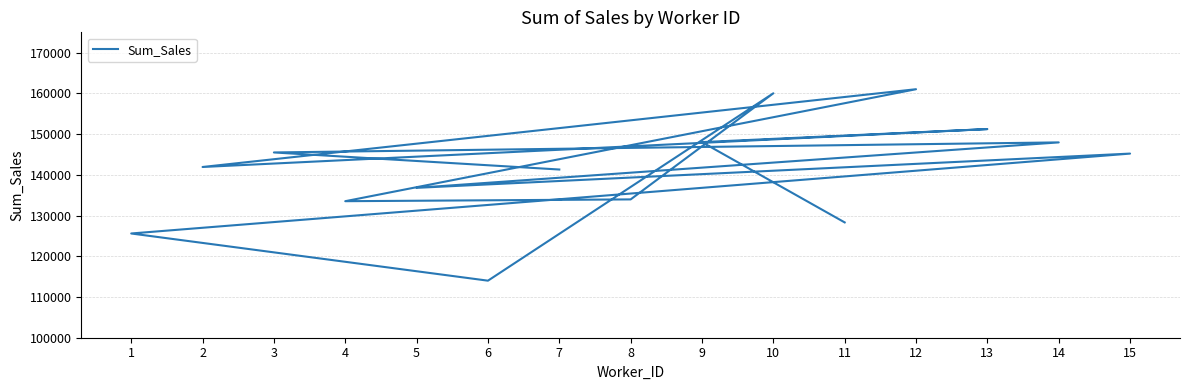

Rank the categories by value from highest to lowest.

12, 10, 13, 9, 14, 3, 15, 2, 7, 5, 8, 4, 11, 1, 6